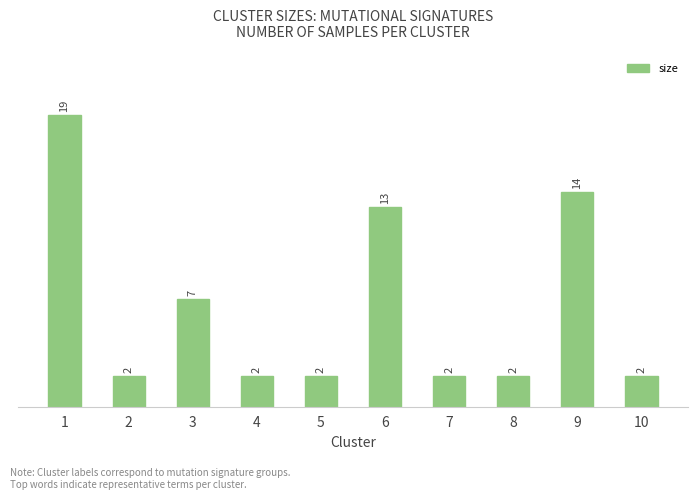

True or false: the data shows 27 at 1.

False